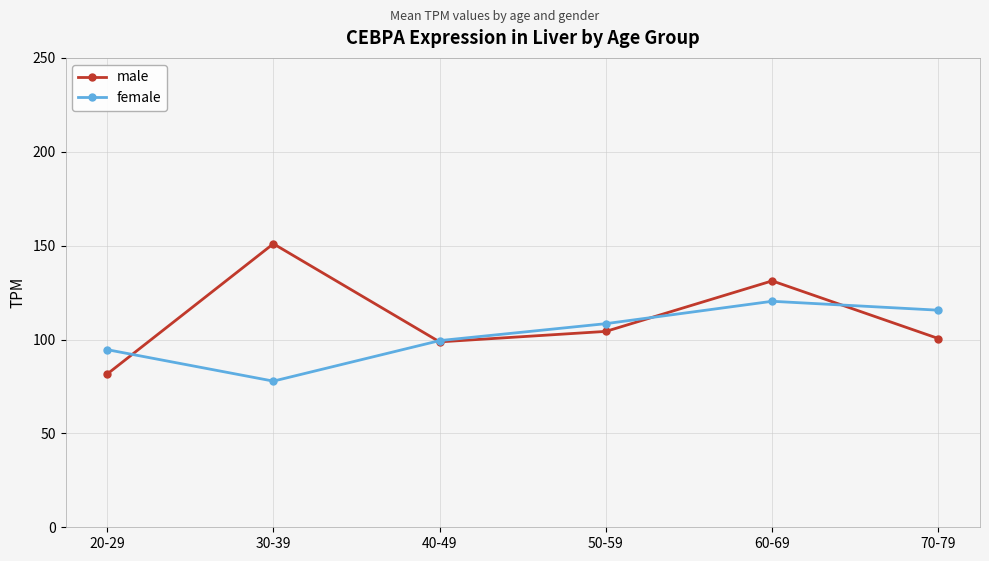

How many interior local valleys does the female series have?

1